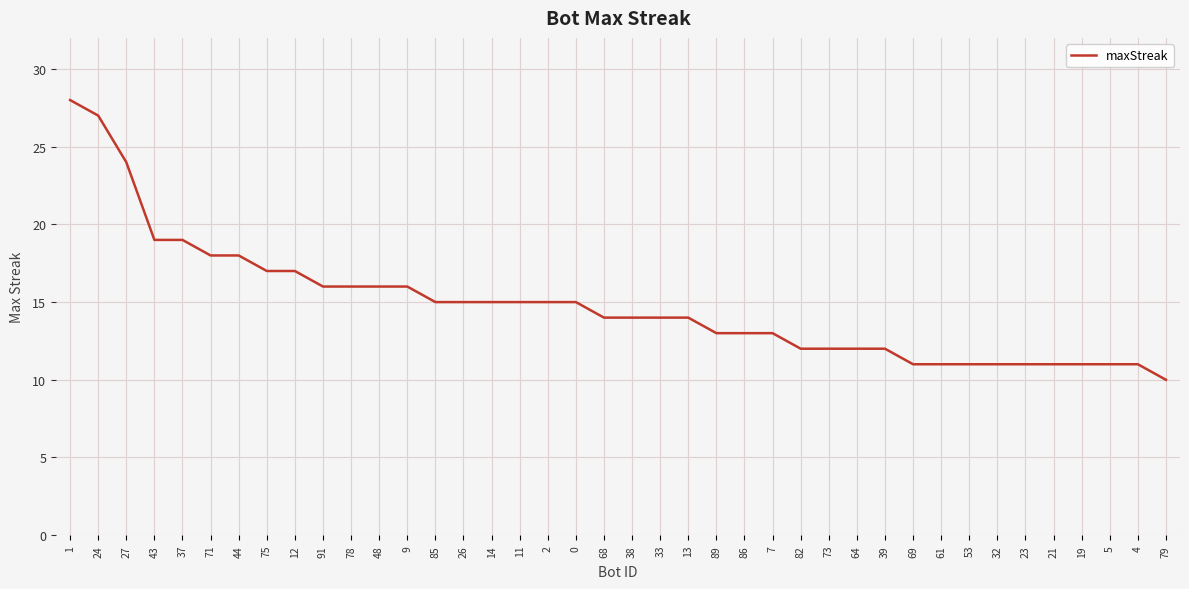

What is the greatest value displayed?

28